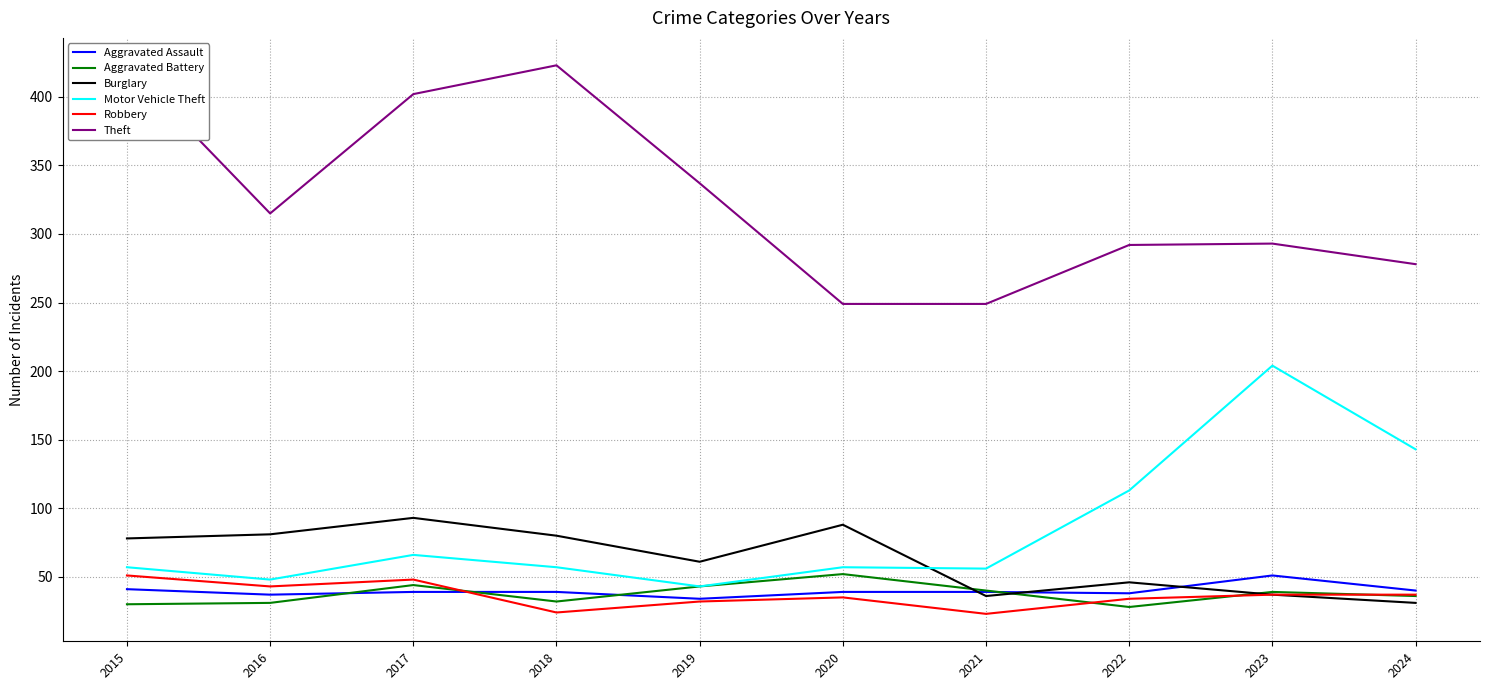

At how many categories does at least one series exceed 314?

5